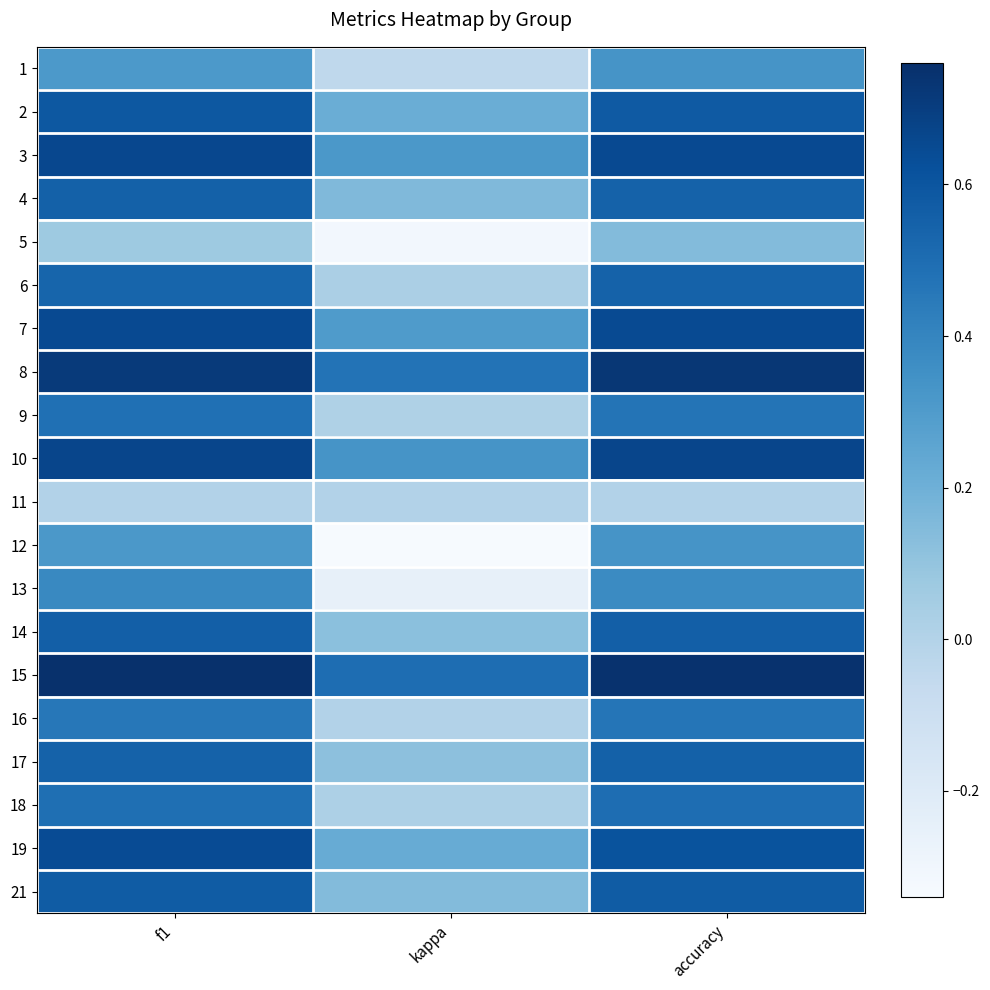

What is the total value across all series at f1?

10.0